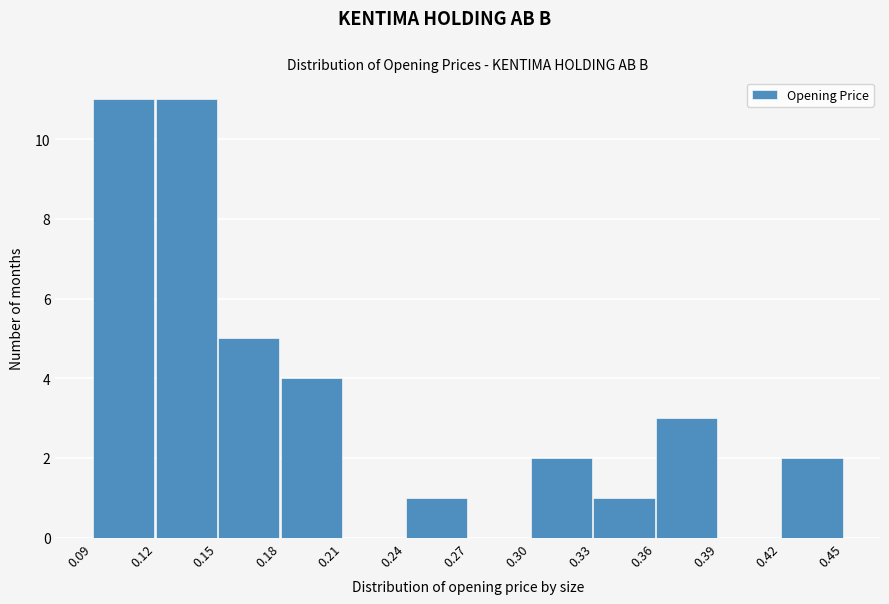

Reading right to left, what are all the values shown in this chart?

0.42=2	0.39=0	0.36=3	0.33=1	0.30=2	0.27=0	0.24=1	0.21=0	0.18=4	0.15=5	0.12=11	0.09=11